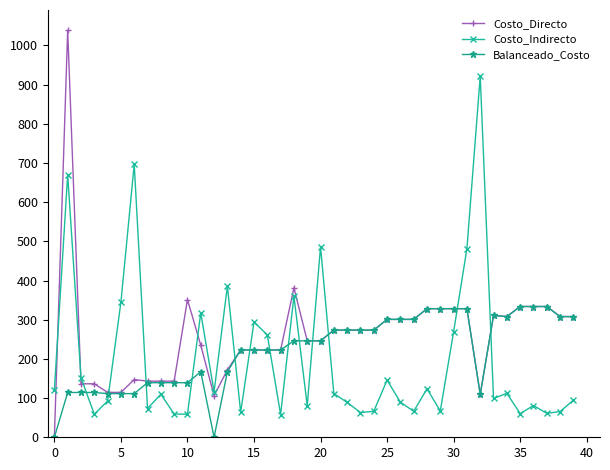

What is the difference between the maximum and minimum values in the Costo_Indirecto series?

863.7